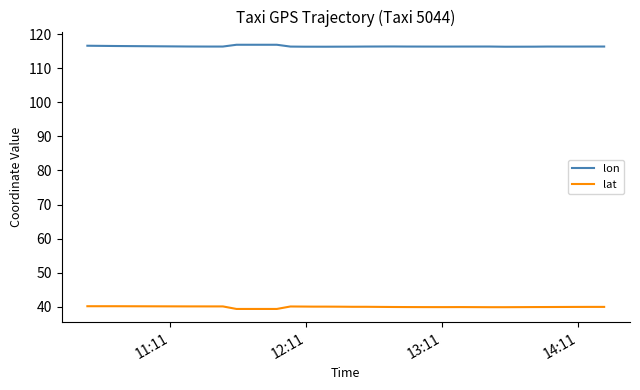

What is the maximum value shown in the chart?

116.9